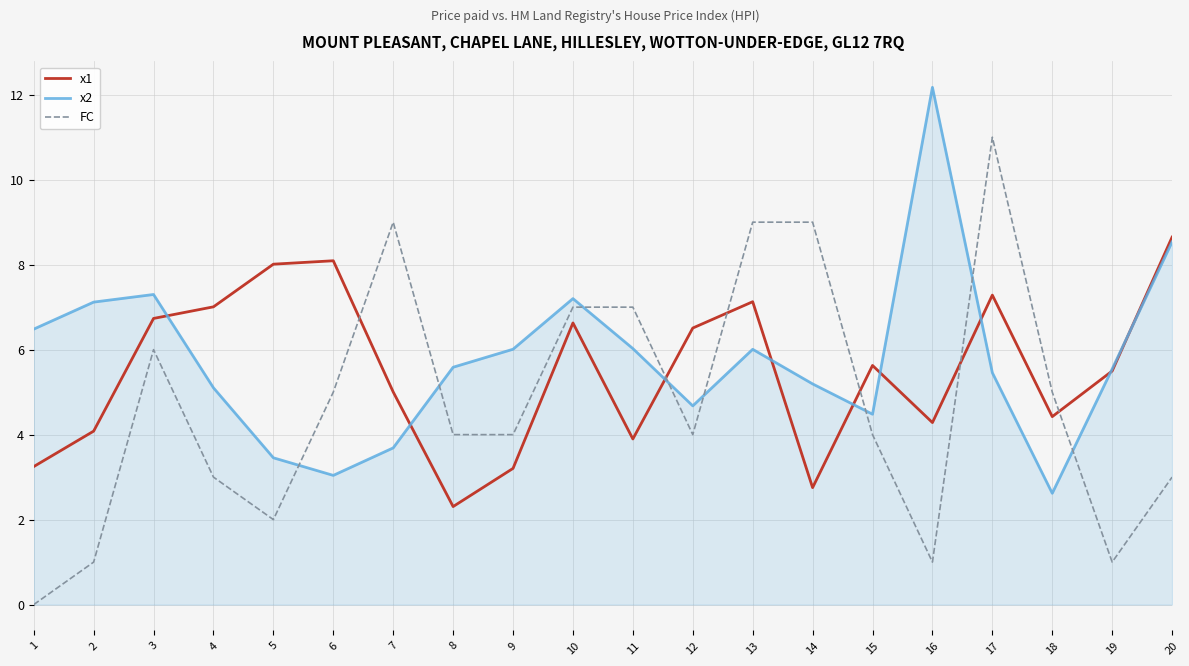

At which category is the sum across all series the highest?

17